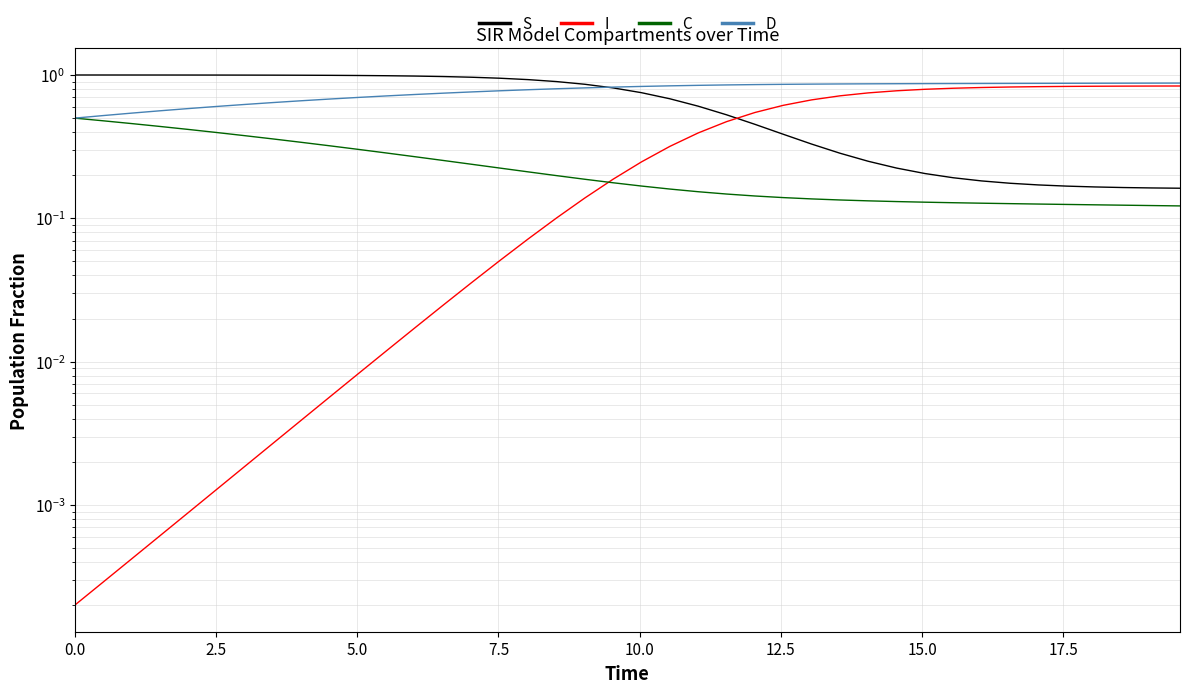

What position from the right is 5.0?

38